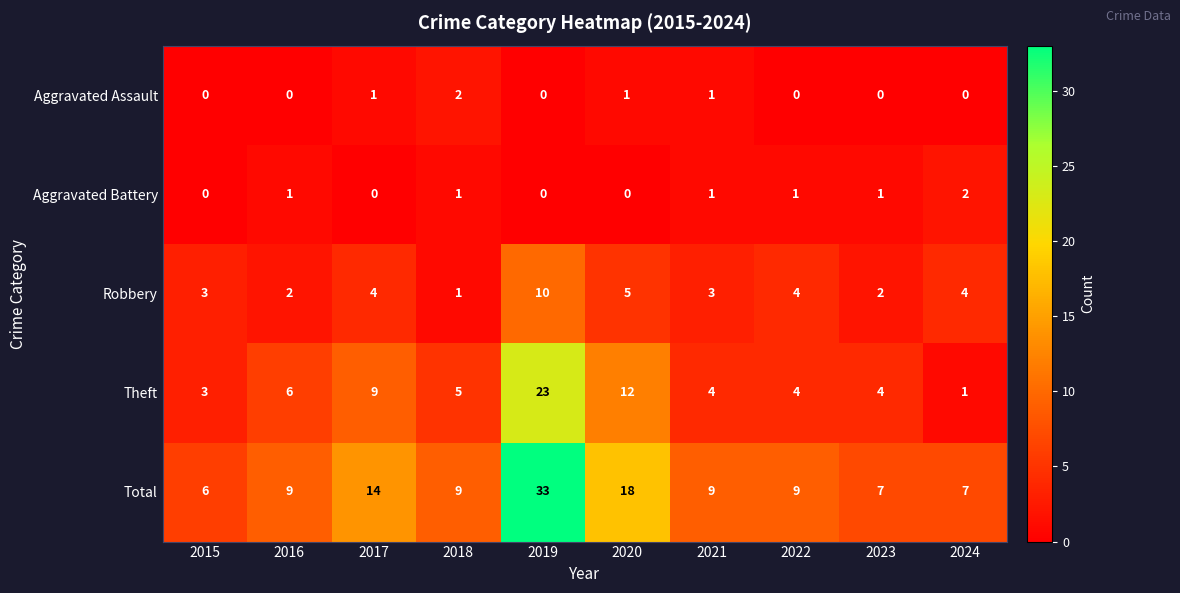

Which series has the widest spread of values?

Total